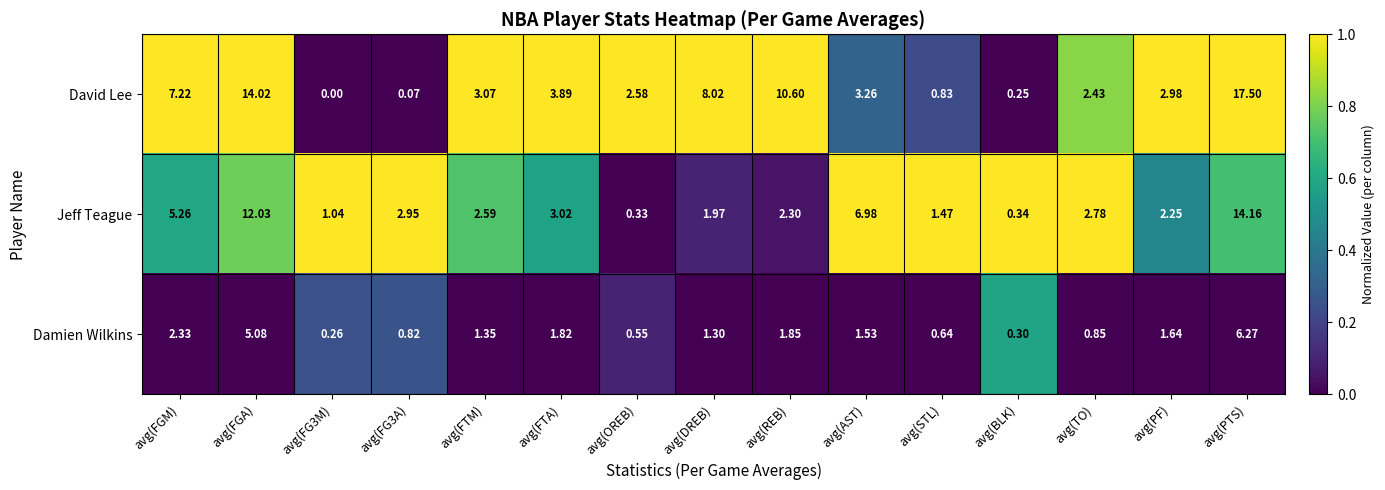

Rank the series at avg(FTM) from highest to lowest value.

David Lee, Jeff Teague, Damien Wilkins